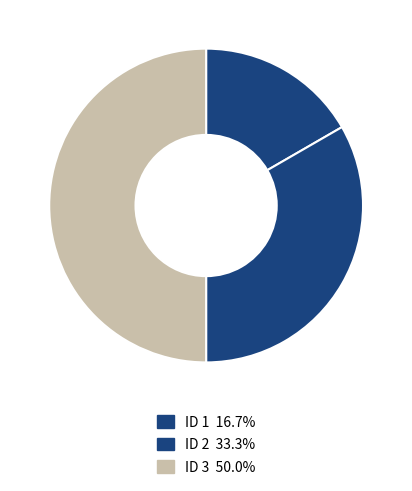

Is there any slice that represents more than half of the pie?

No